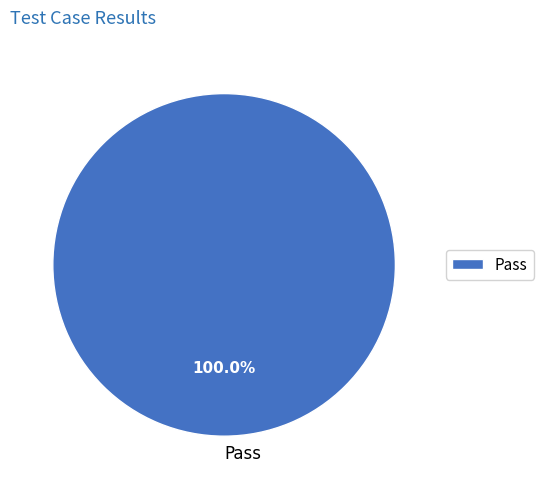

Rank the categories by value from lowest to highest.

Pass